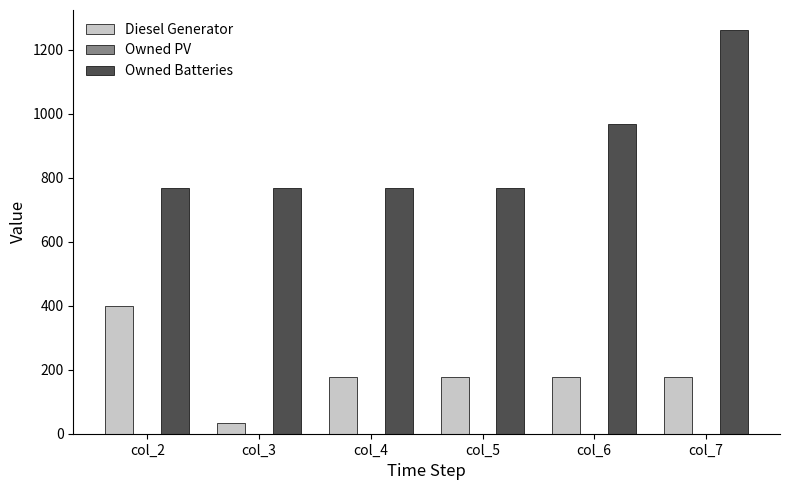

What is the value of the Diesel Generator bar at the 2nd from the left?

34.0